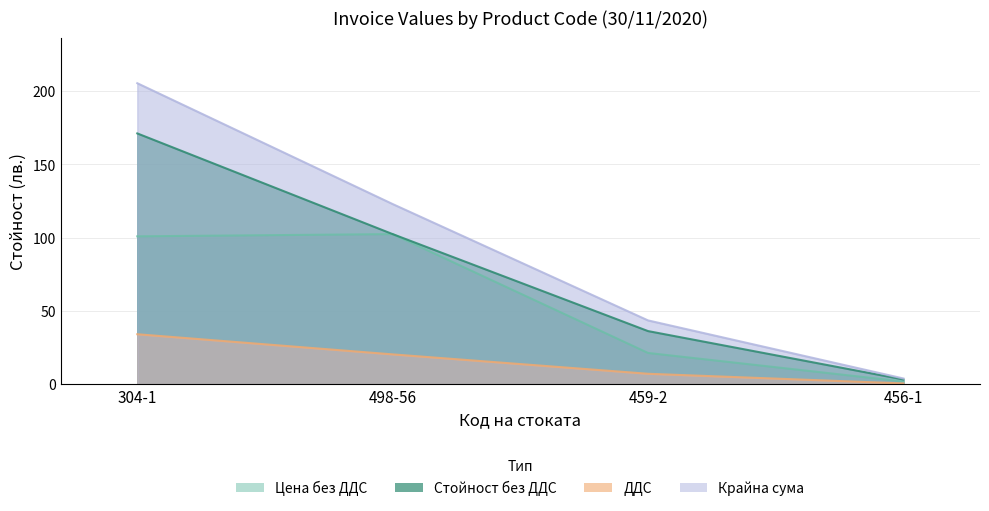

Which has a higher value, 456-1 or 304-1?

304-1